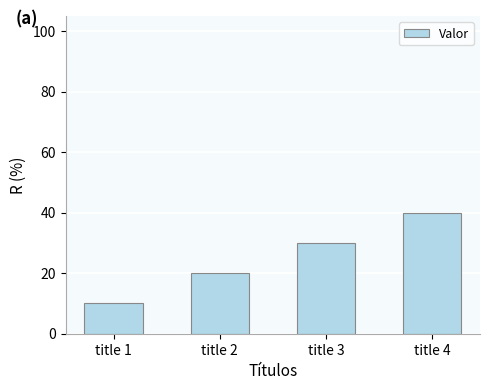

What is the value of the 1st bar from the left?

10